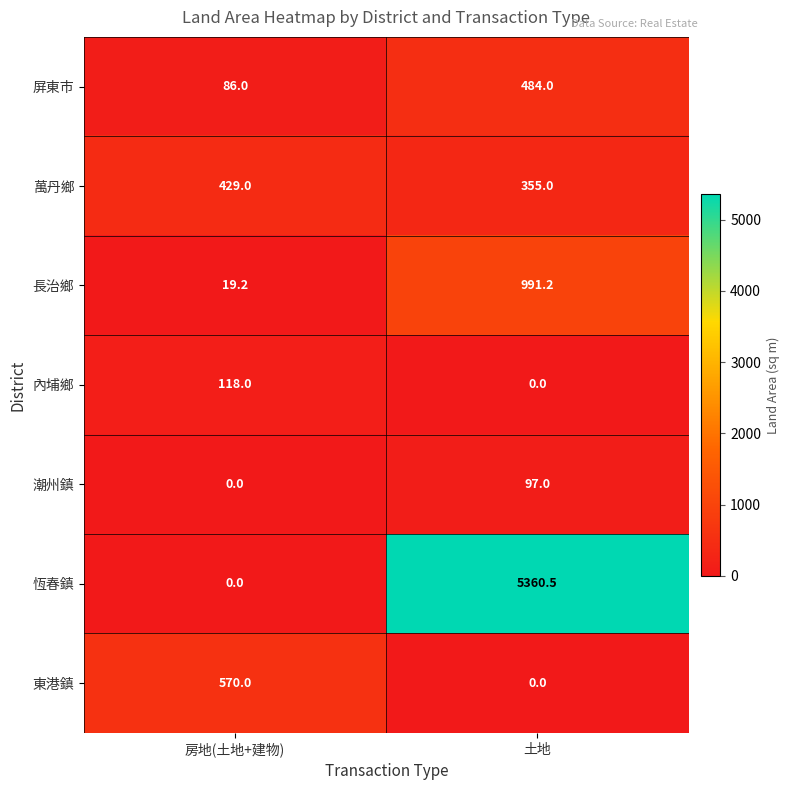

Which series has the widest spread of values?

恆春鎮